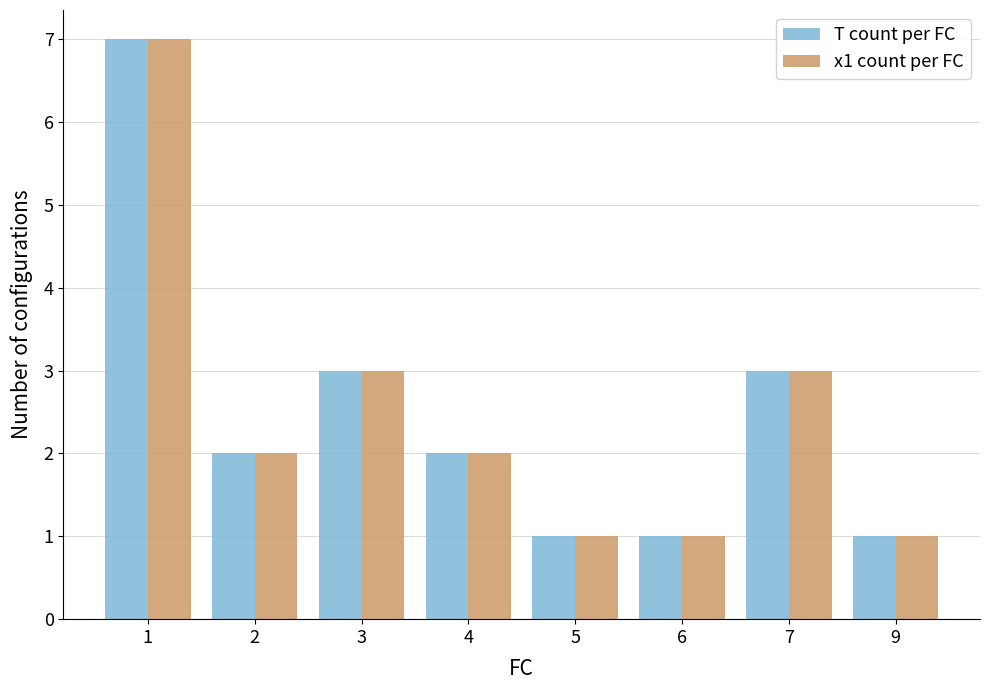

The x1 count per FC series shows 5 at 7. True or false?

False